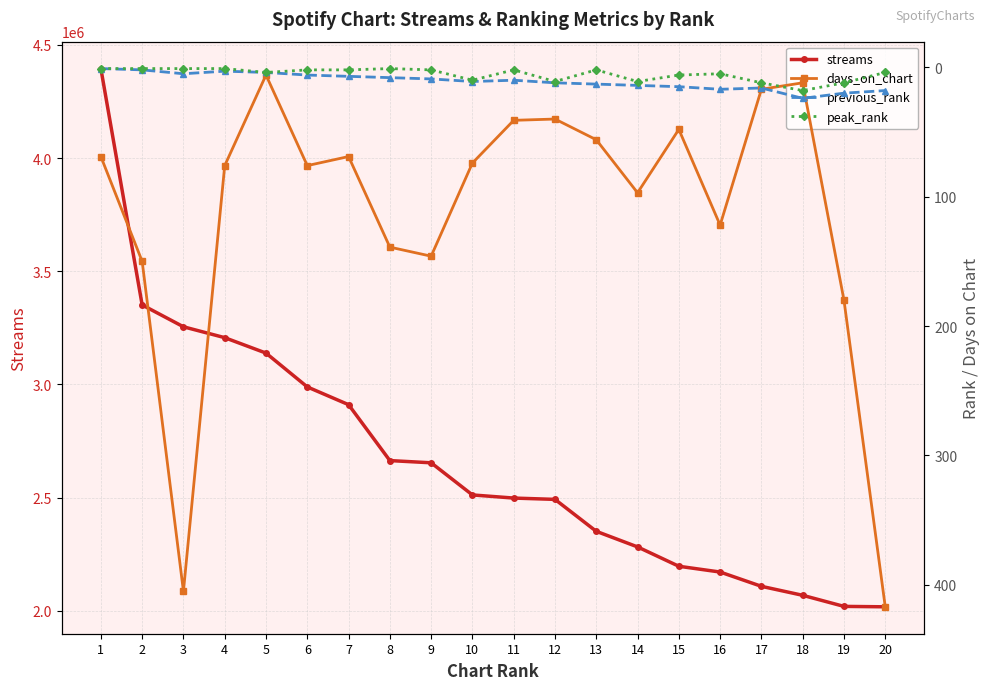

What is the average value of the days_on_chart series?

112